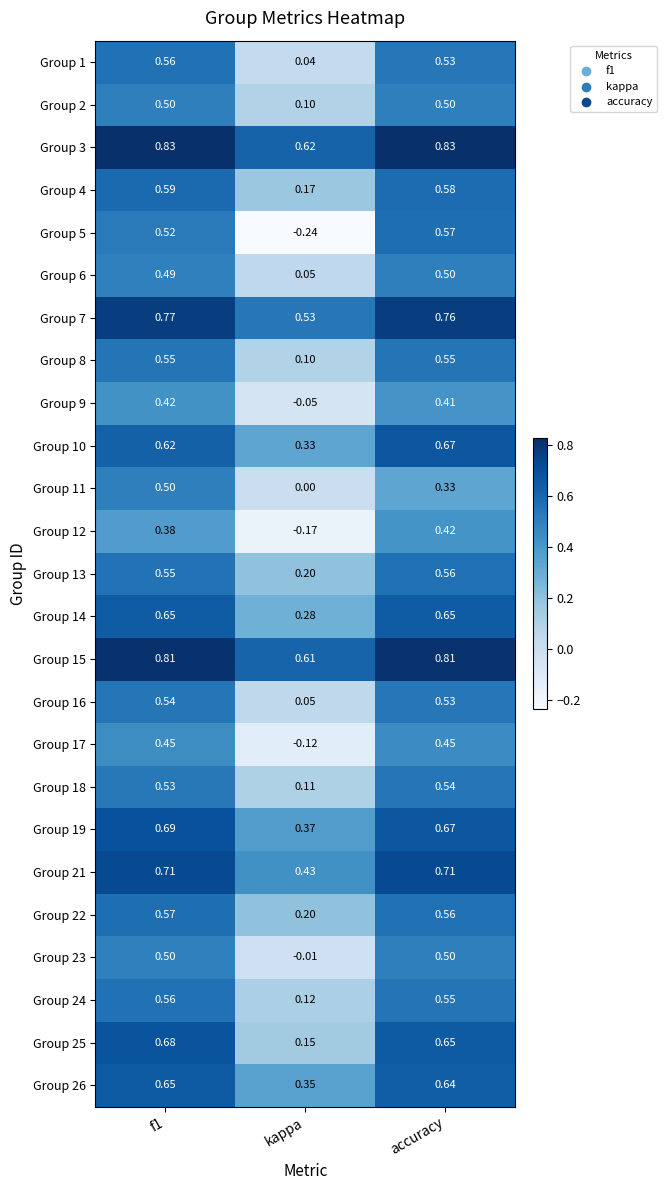

At which label is Group 17 closest to 0?

kappa